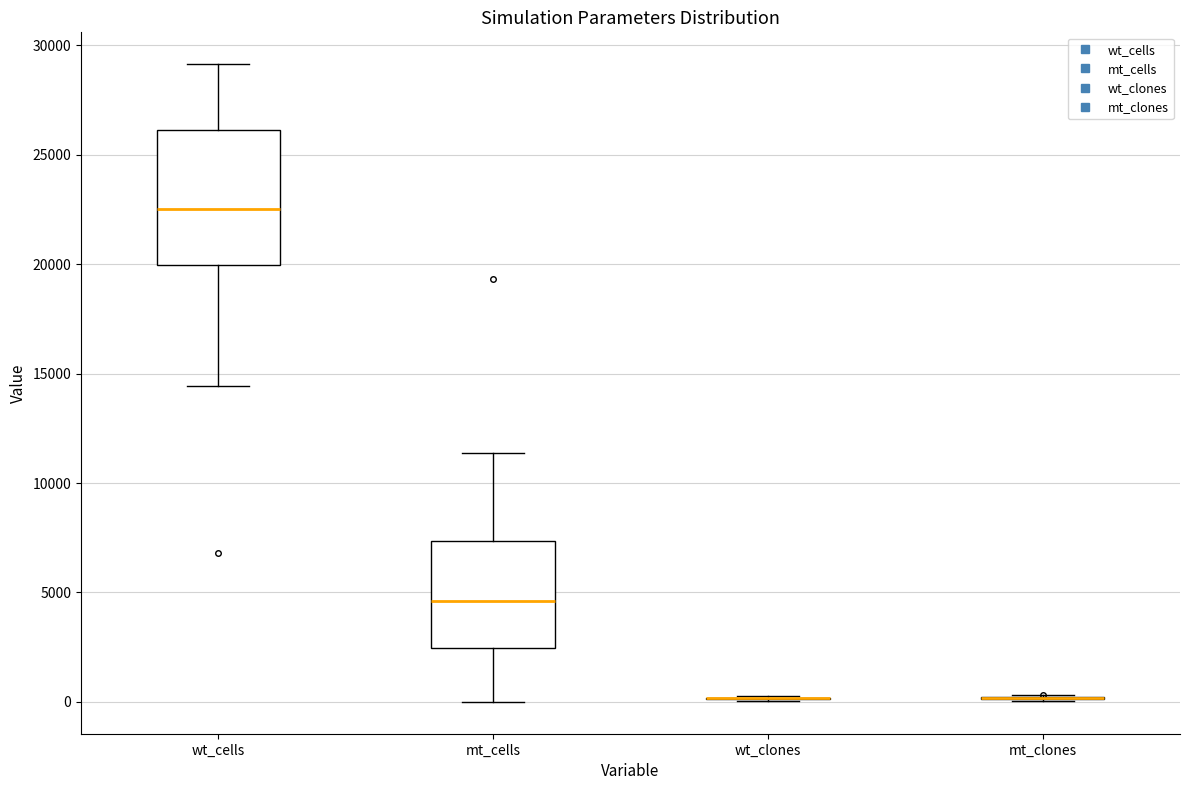

Reading left to right, transcribe this box plot: for each box, give where its median line is, the range the box spans, and where its two whiskers end, as read against the y-axis. The values are not printed on the chart, so give them approximately, as read against the axis.

wt_cells: median 22500, box 20000 to 26000, whiskers 14500 to 29000
mt_cells: median 4500, box 2500 to 7500, whiskers 0 to 11500
wt_clones: box collapsed to a line at 0, whiskers 0 to 500
mt_clones: box collapsed to a line at 0, whiskers 0 to 500